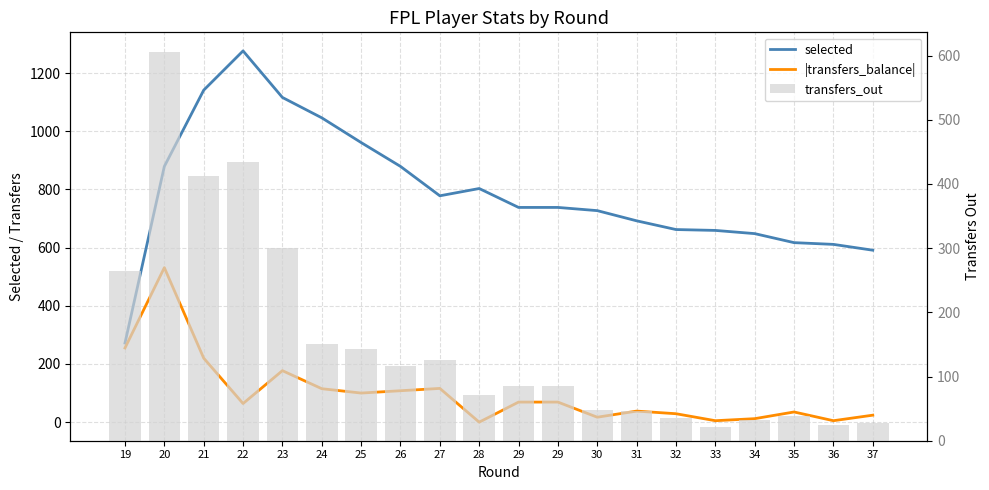

Is it true that selected equals 166 at 31?

False